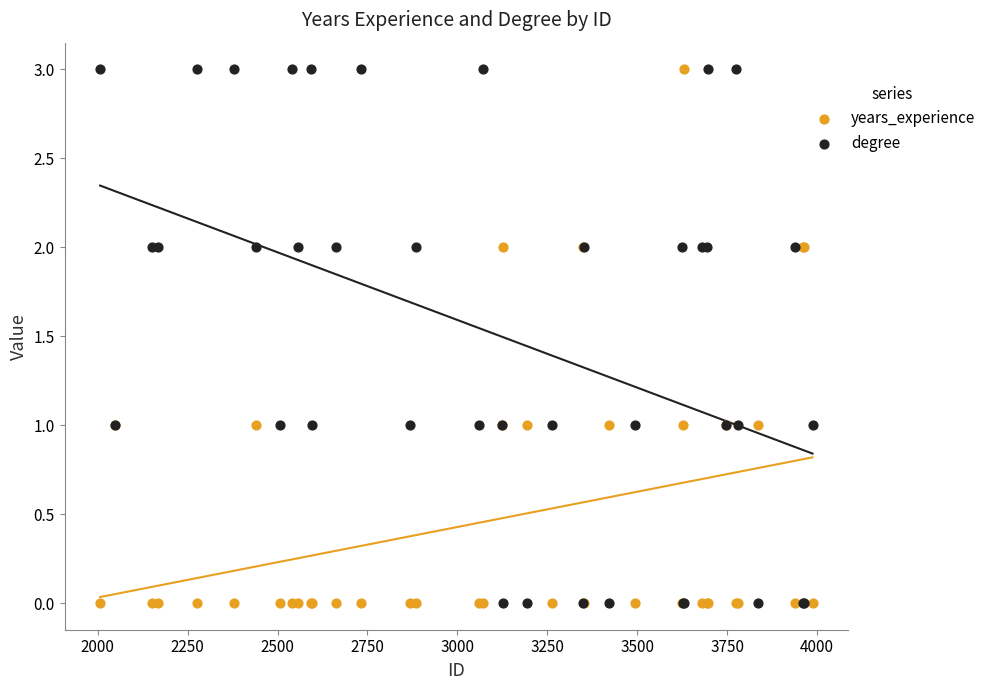

What is the X range (max minus min) for the scatter plot?

1980